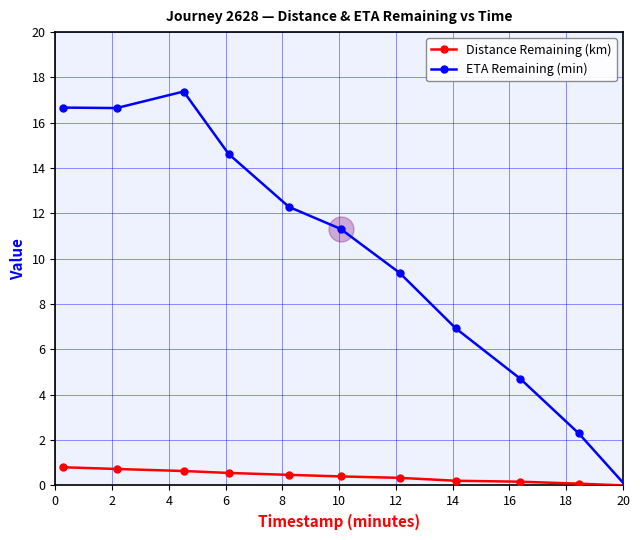

What is the value of the Distance Remaining (km) point at the 6th from the left?

0.4